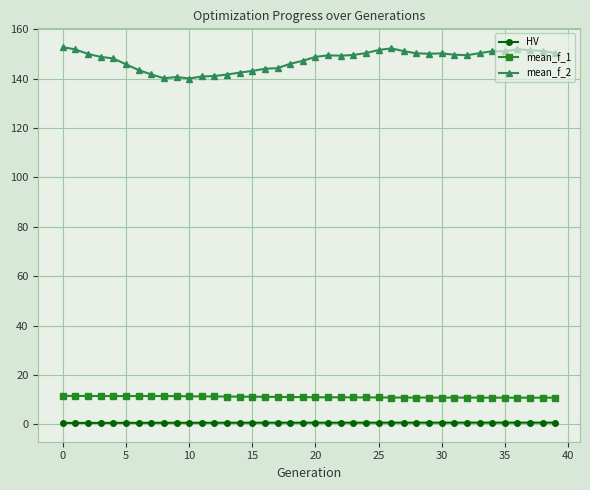

True or false: mean_f_1 and mean_f_2 intersect in this chart.

False